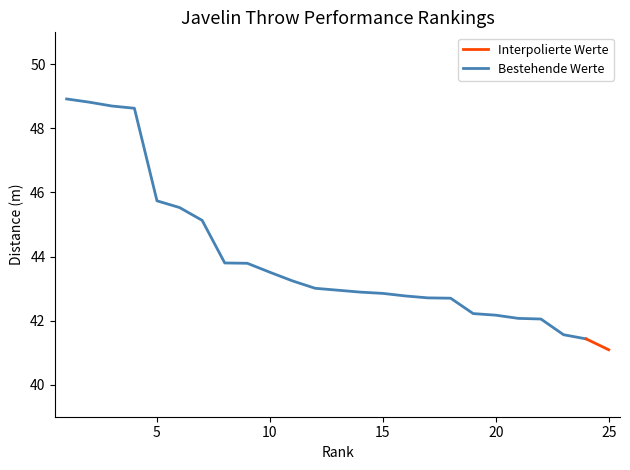

What are all the series names shown in the legend?

Bestehende Werte, Interpolierte Werte